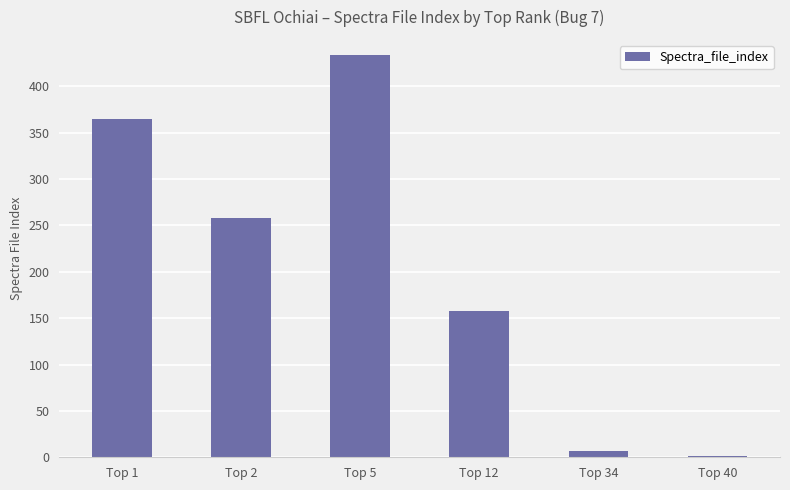

What is the approximate value at Top 12, to the nearest 10?

160